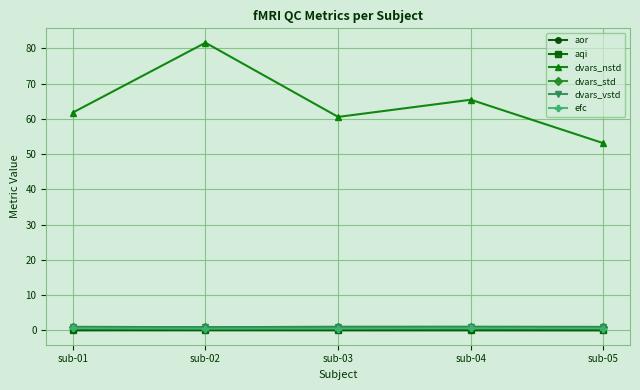

What is the value of the dvars_nstd point at the 2nd from the left?

81.6